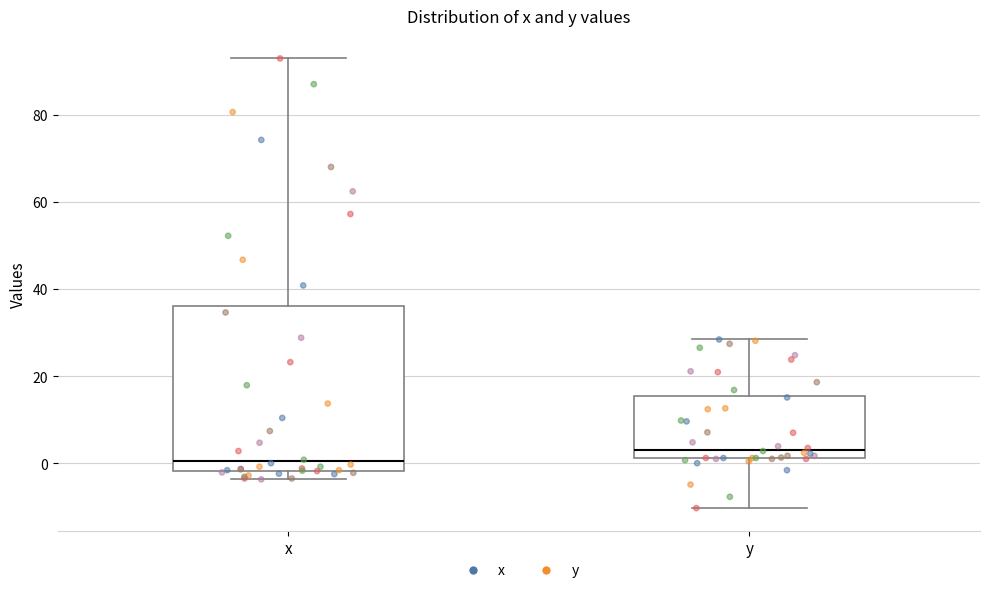

Which box has the highest median line?

y